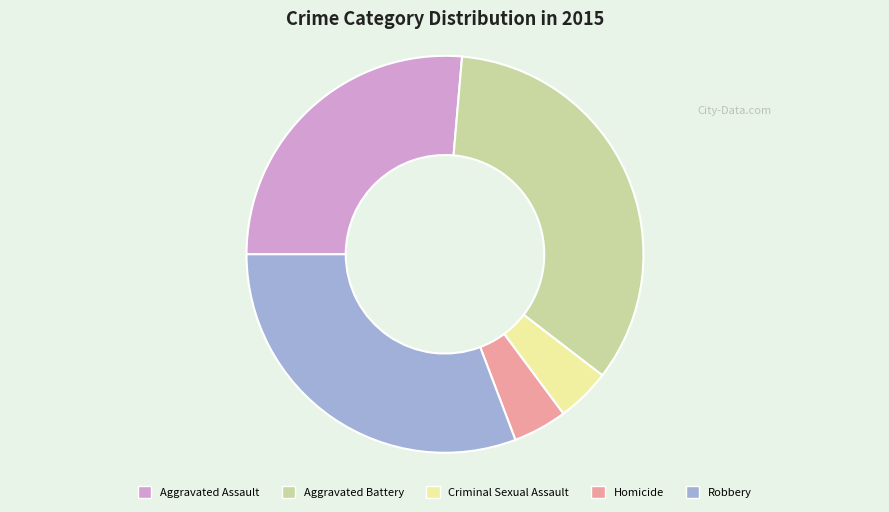

What is the ratio of the value at Aggravated Battery to the value at Robbery?

1.1